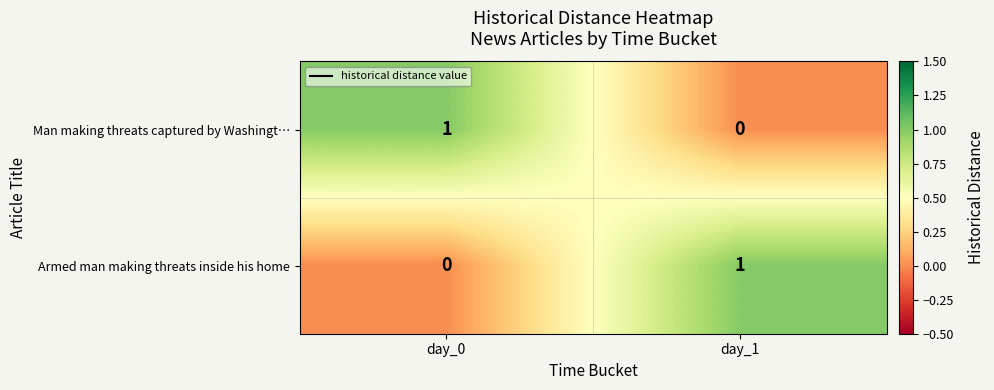

Reading left to right, transcribe all the data shown in this chart.

Man making threats captured by Washingt…: 1	0
Armed man making threats inside his home: 0	1